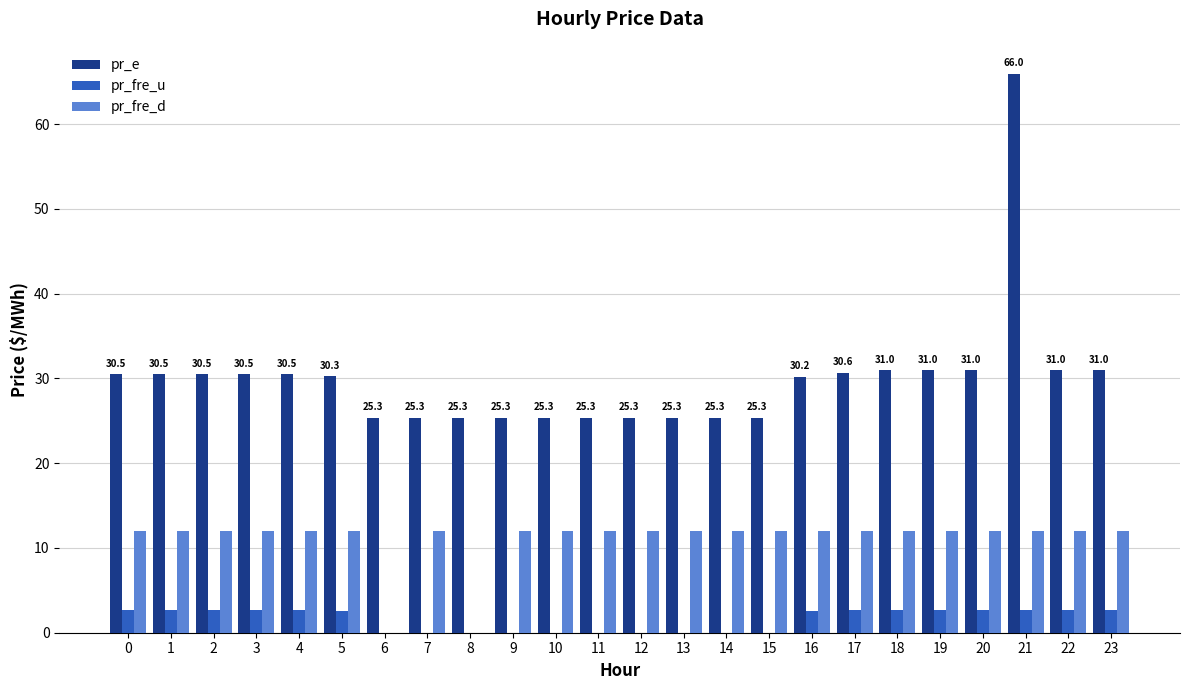

At which category is the sum across all series the highest?

21